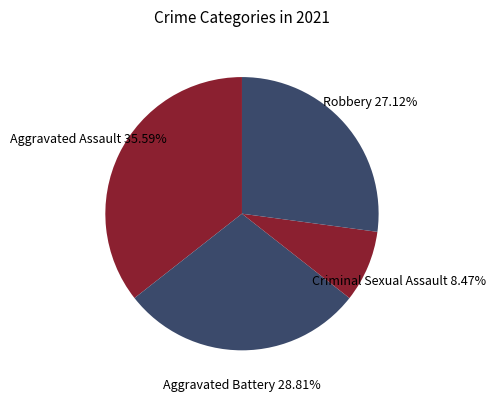

Which slice is the smallest?

Criminal Sexual Assault